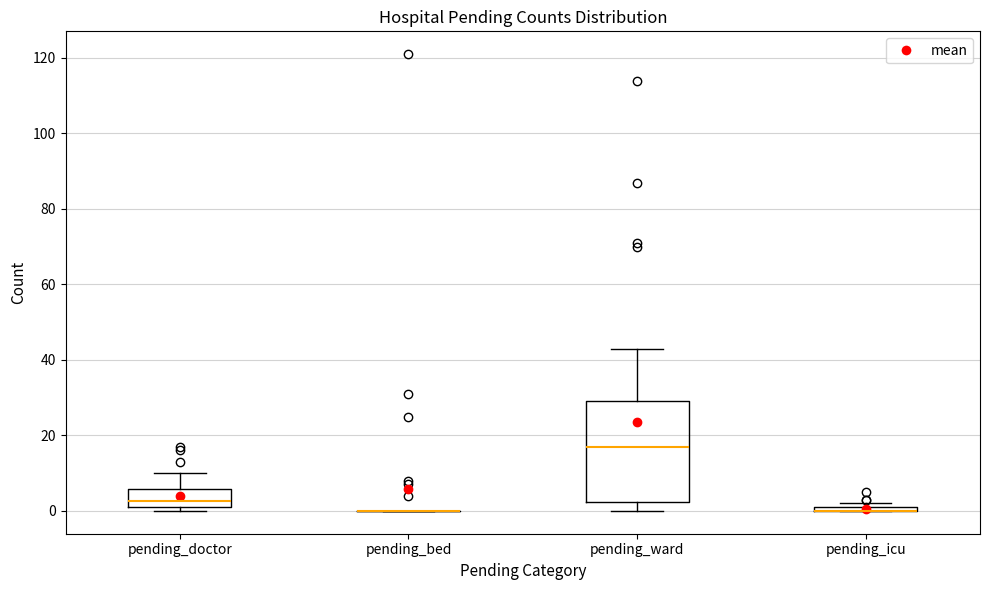

Which box is the tallest, from its lower edge to its upper edge?

pending_ward